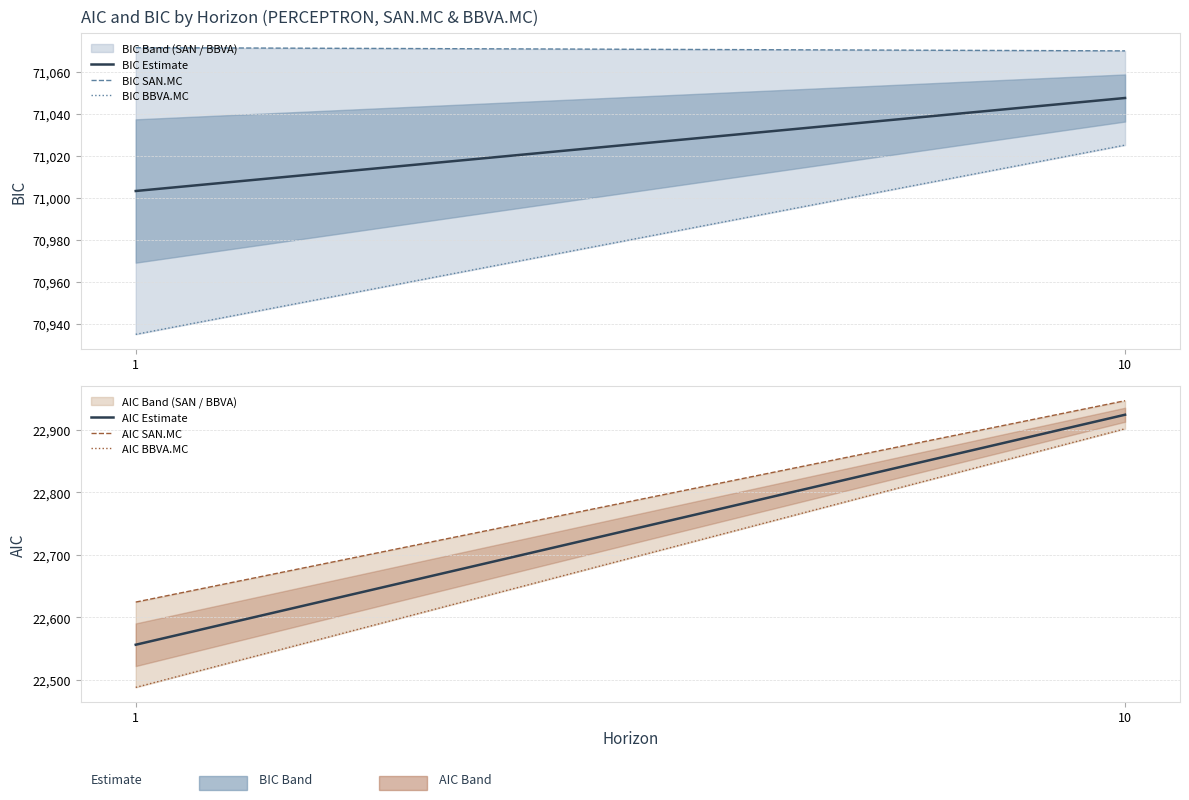

Does the chart display data point markers on the line(s)?

No